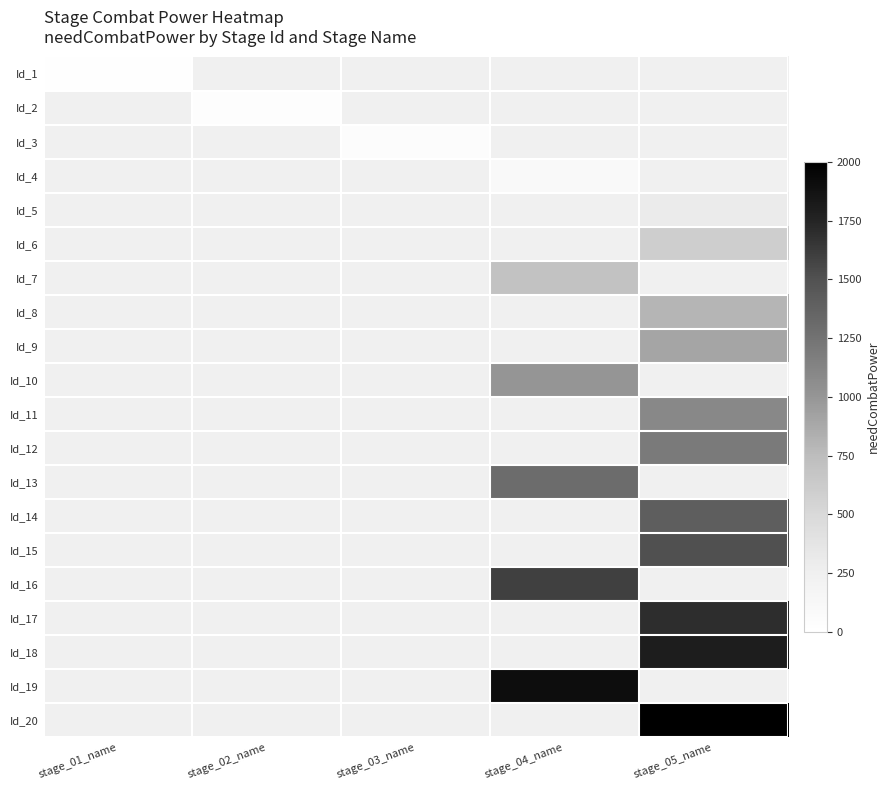

What is the maximum value shown in the chart?

2000.0